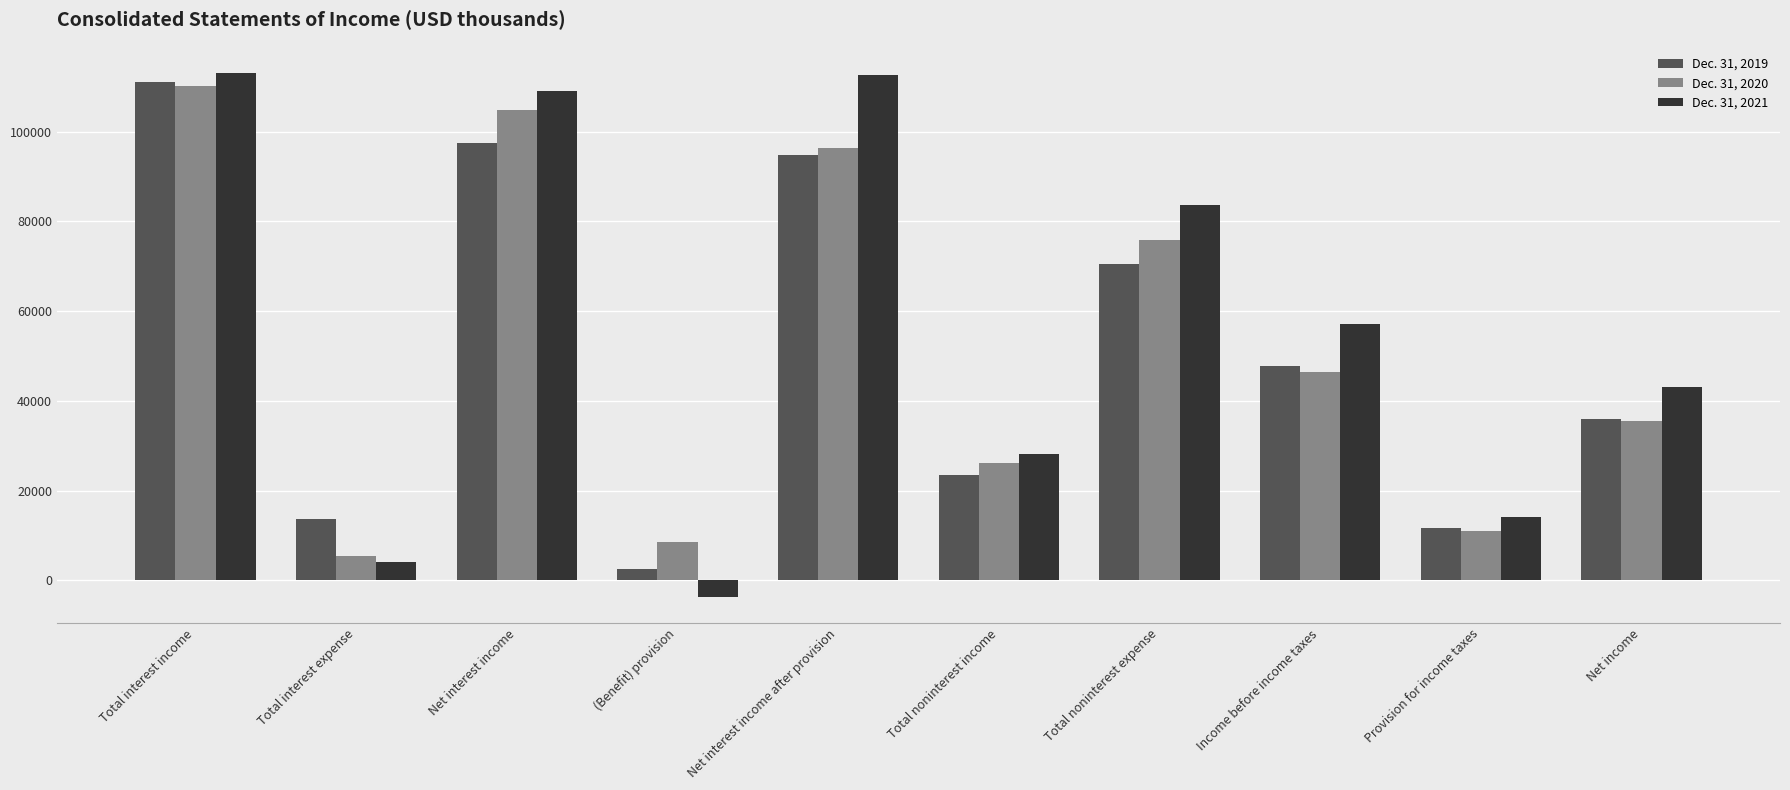

At which category is the sum across all series the highest?

Total interest income